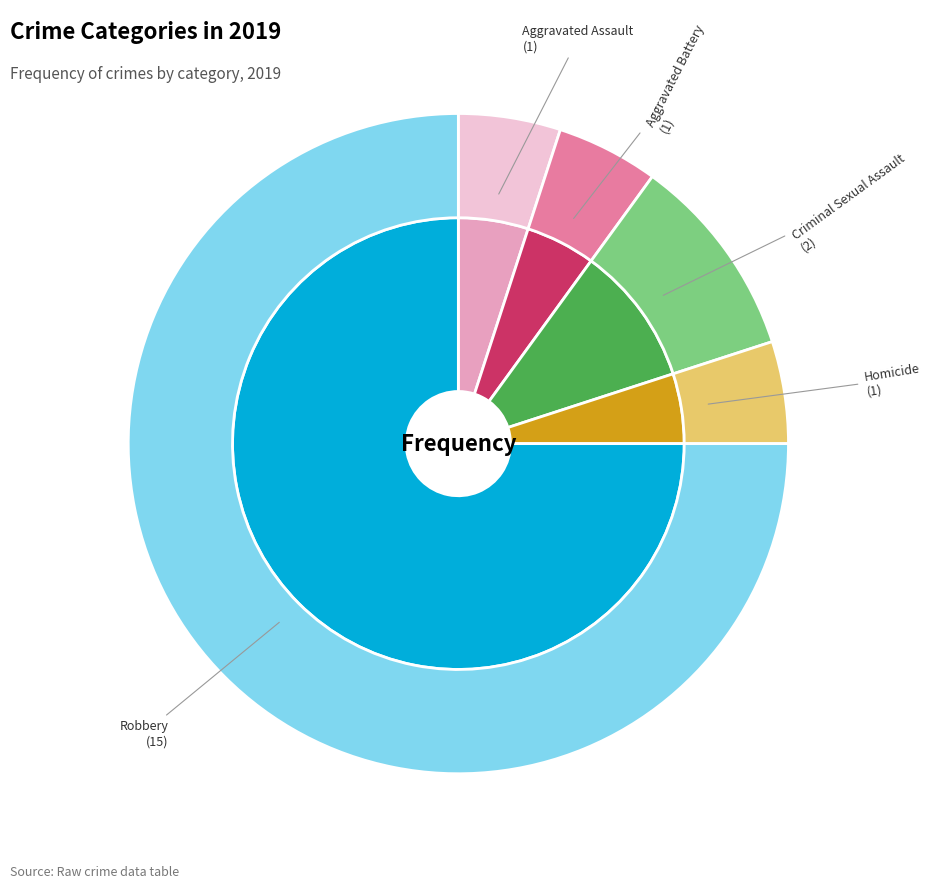

To the nearest percent, what percentage of the pie is Criminal Sexual Assault?

10%